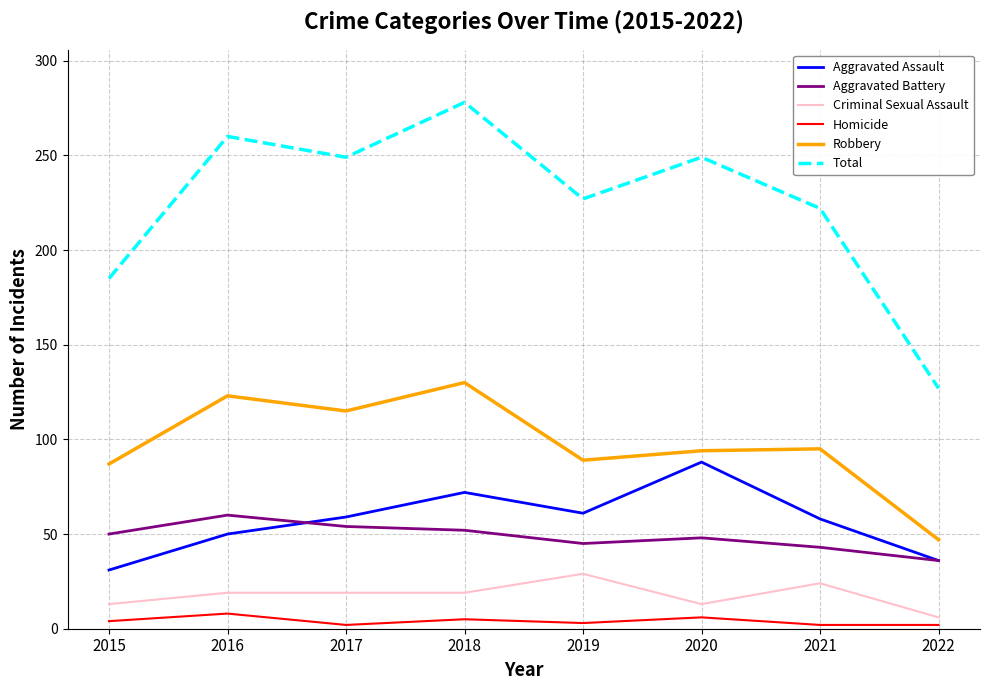

How many categories are shown in the chart?

8